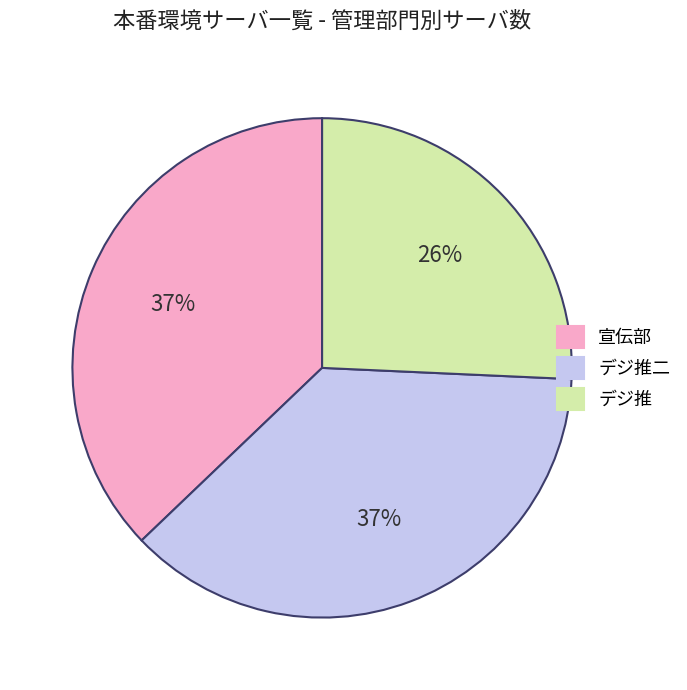

Count the number of slices in the pie.

3